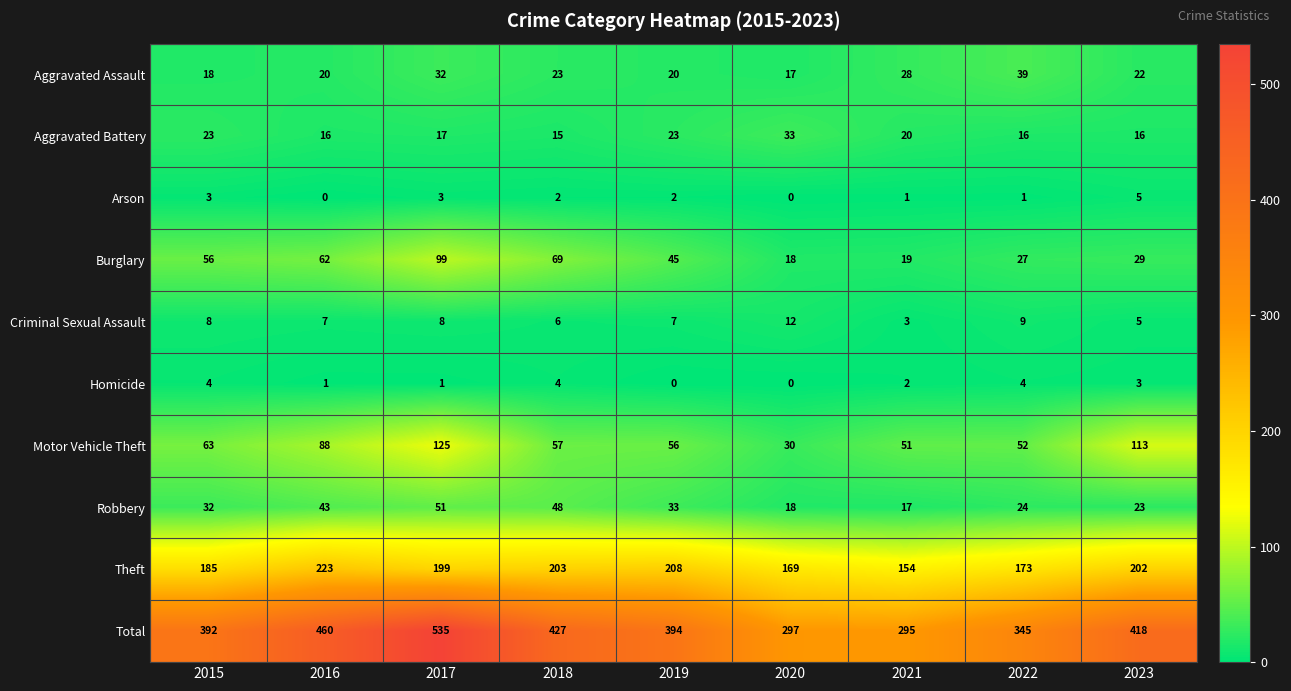

What is the difference between the Arson values at 2017 and 2020?

3